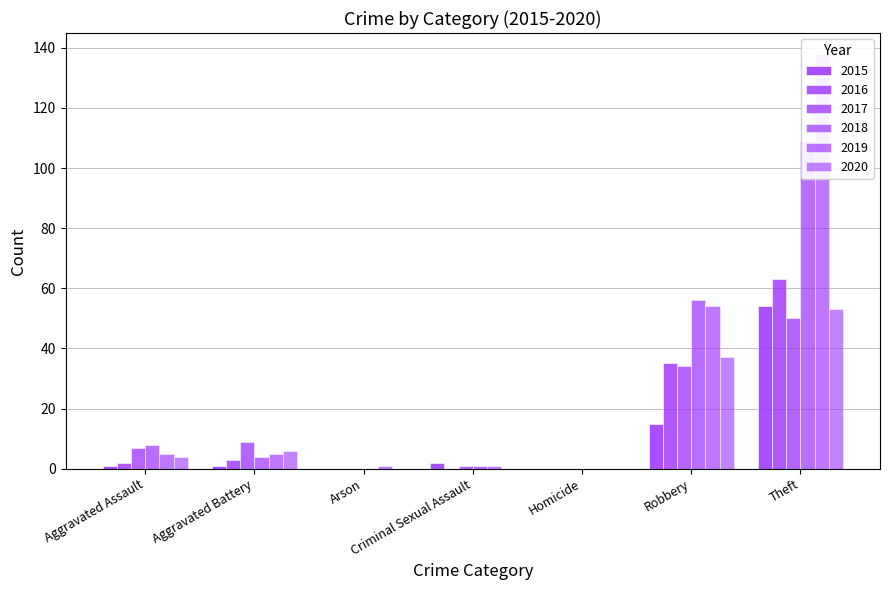

How many groups of bars are there?

7